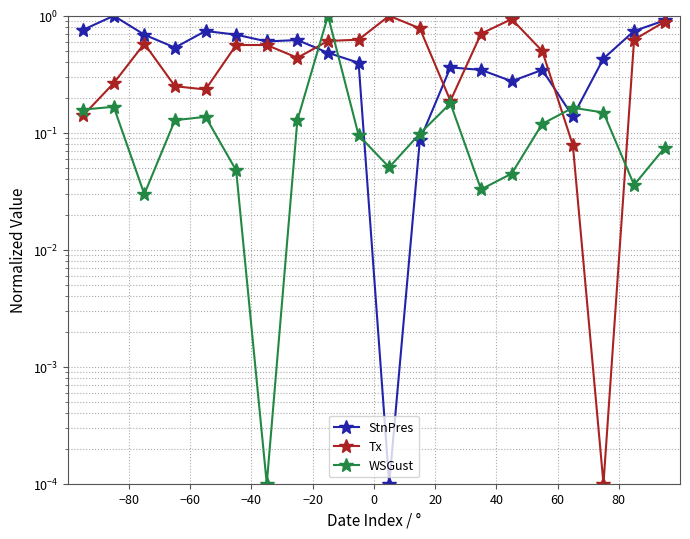

Is this an area chart (filled region under the line)?

No